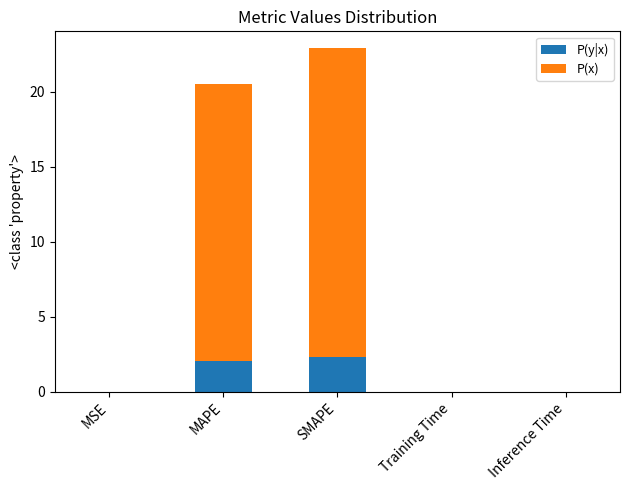

The P(y|x) series shows 0.0 at Inference Time. True or false?

True